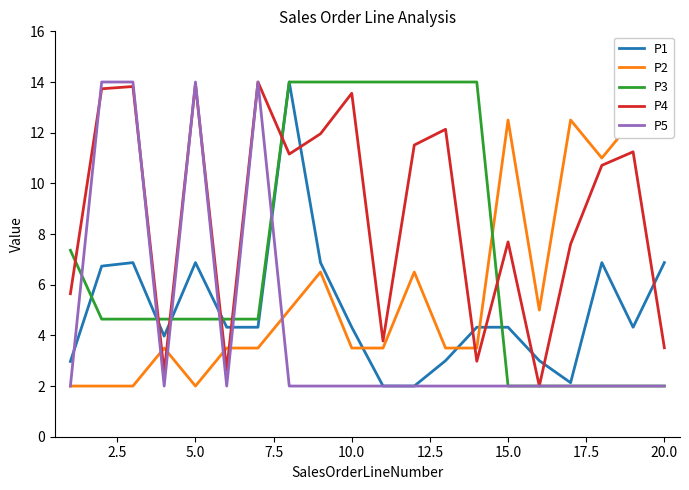

How many times do P2 and P4 cross each other?

5